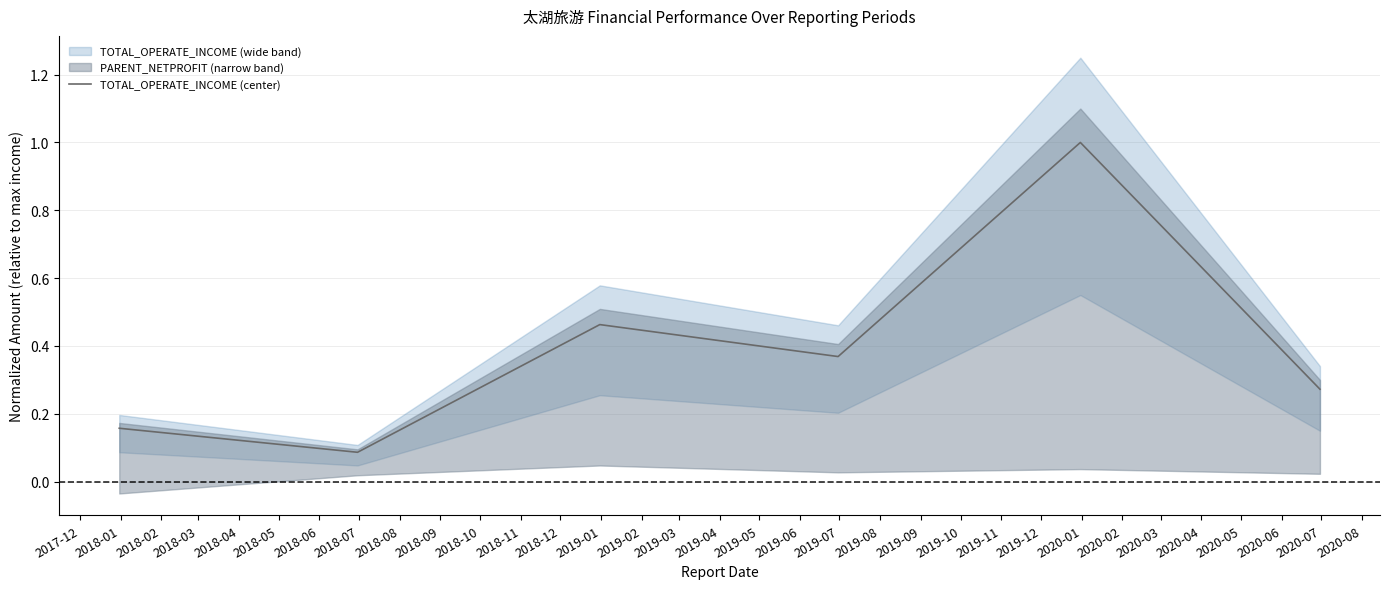

What is the value of the 6th point from the left?

0.3